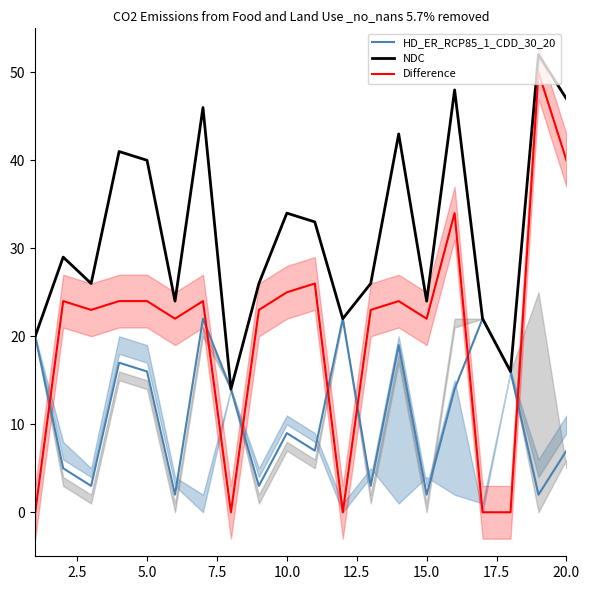

Reading right to left, extract all data points from this chart.

HD_ER_RCP85_1_CDD_30_20: 7	2	16	22	14	2	19	3	22	7	9	3	14	22	2	16	17	3	5	20
NDC: 47	52	16	22	48	24	43	26	22	33	34	26	14	46	24	40	41	26	29	20
Difference: 40	50	0	0	34	22	24	23	0	26	25	23	0	24	22	24	24	23	24	0